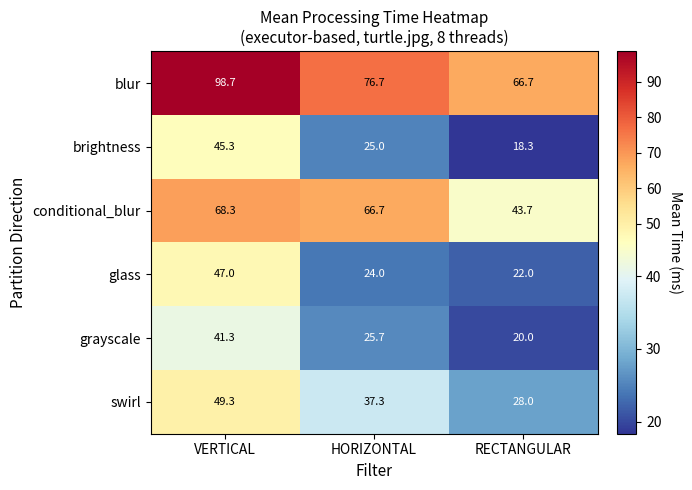

At how many categories does at least one series exceed 30?

3